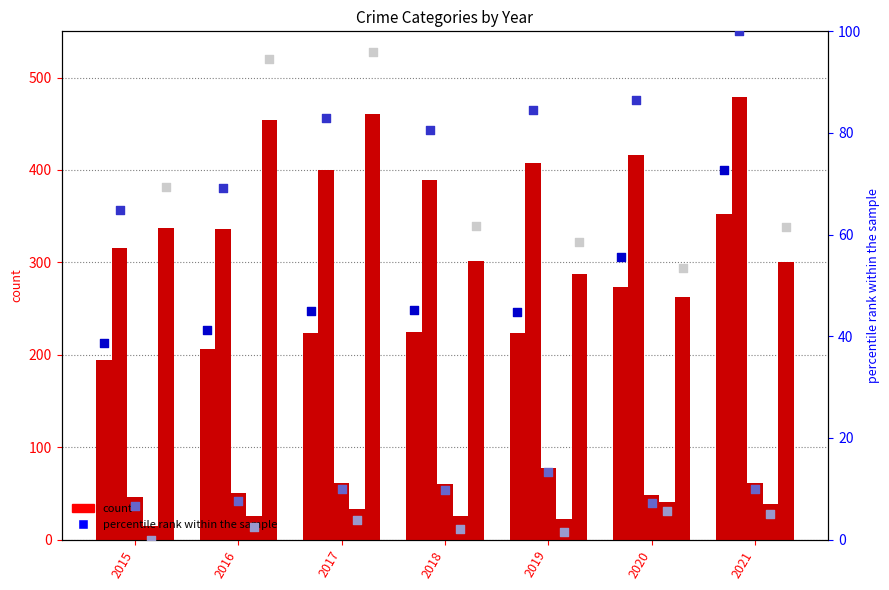

At how many categories does at least one series exceed 274?

7